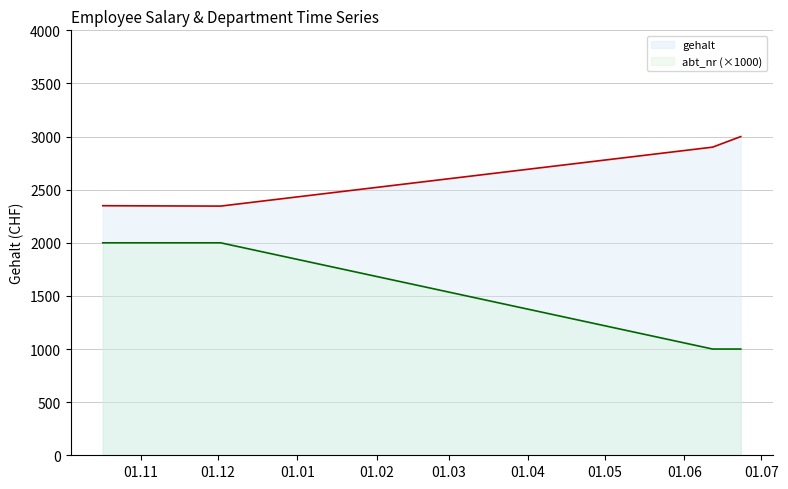

What are all the series names shown in the legend?

gehalt, abt_nr